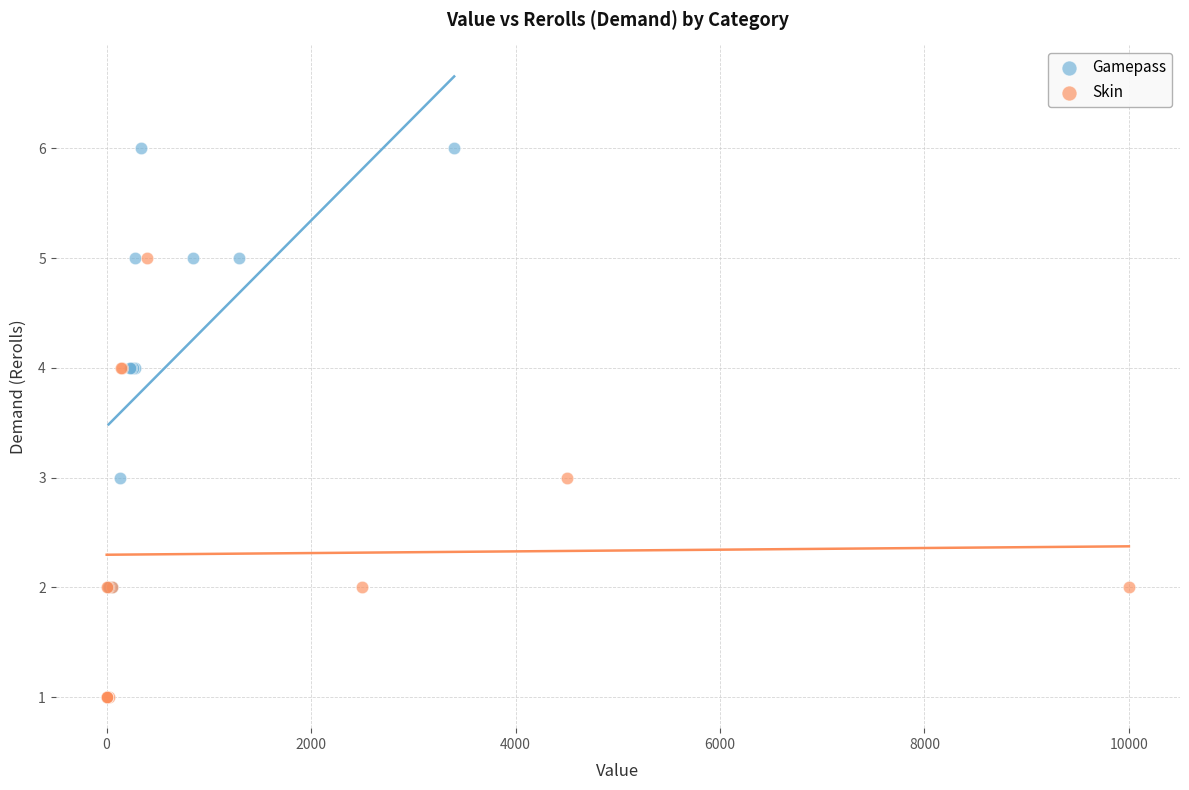

Which series contains the lowest Y value?

Skin